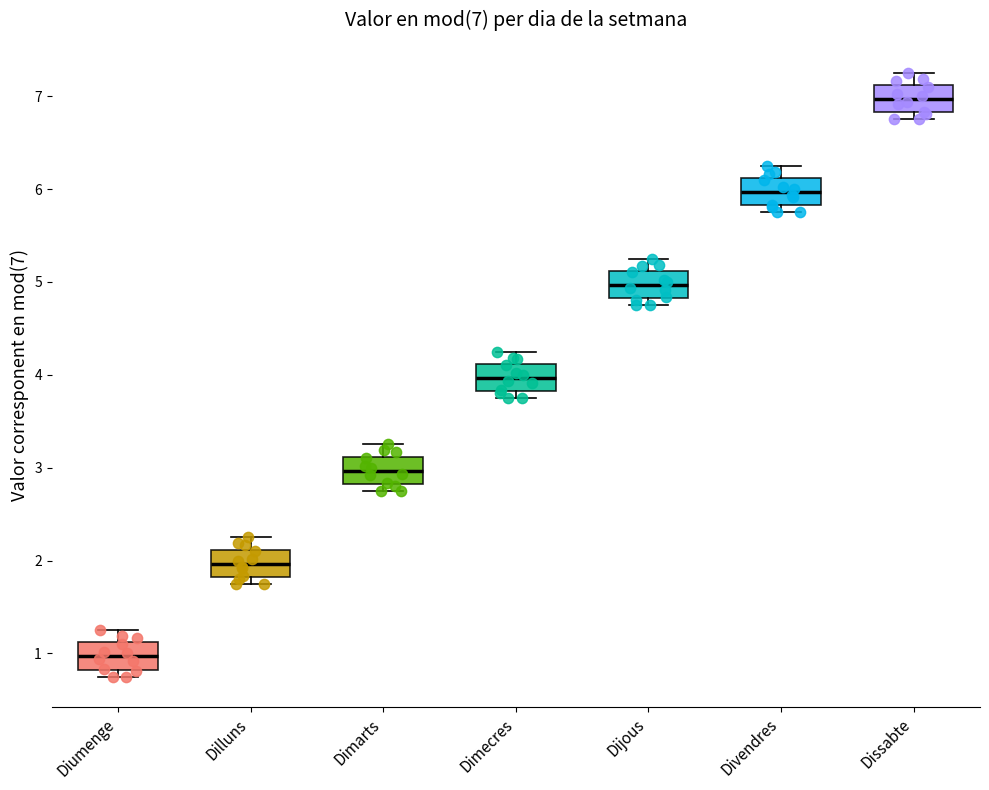

Which box's median line is the lowest?

Diumenge